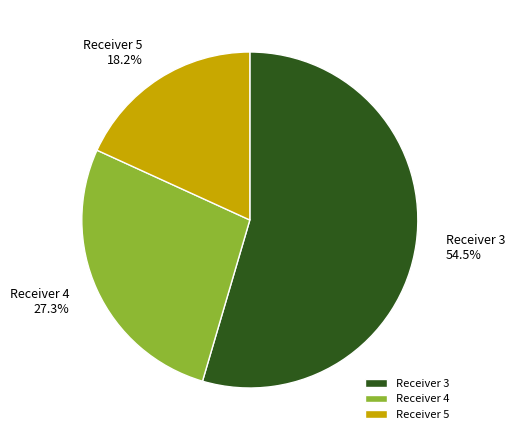

Which category has the smallest portion of the pie?

Receiver 5